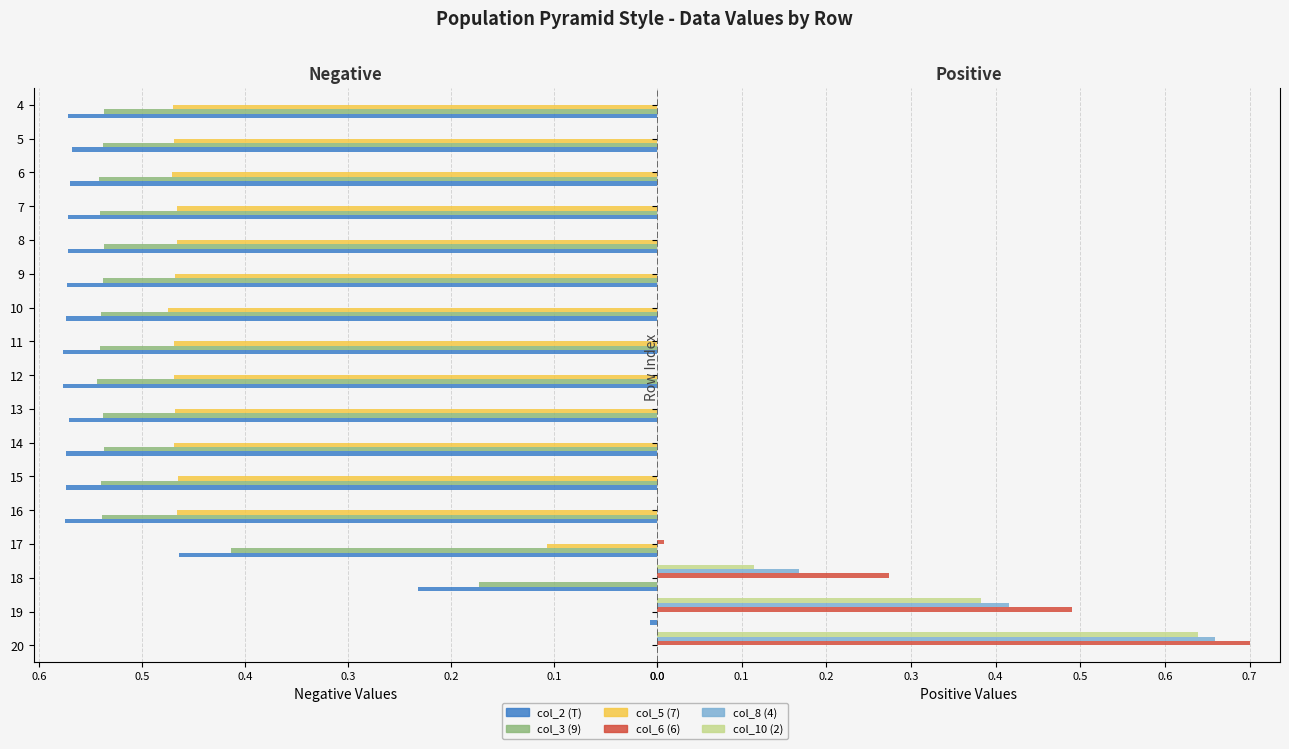

The col_5 (7) series shows 0.2 at 0.1. True or false?

False